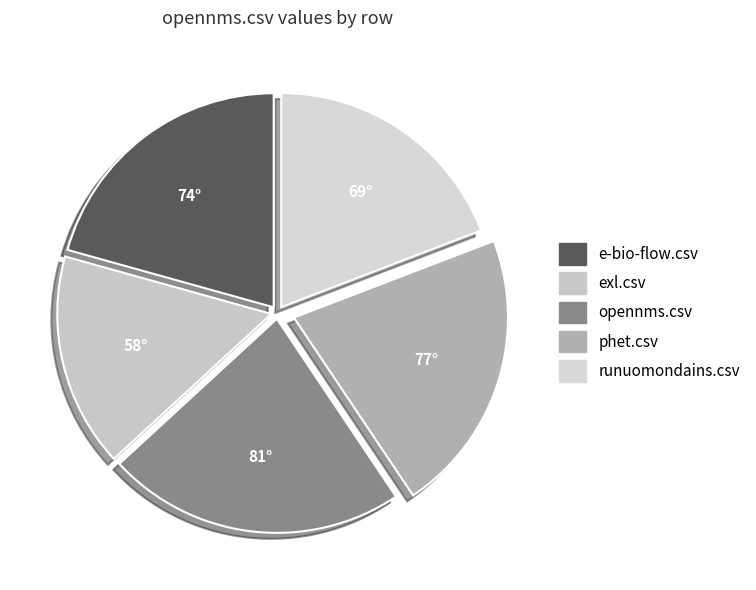

To the nearest percent, what is the combined percentage of opennms.csv and phet.csv?

44%